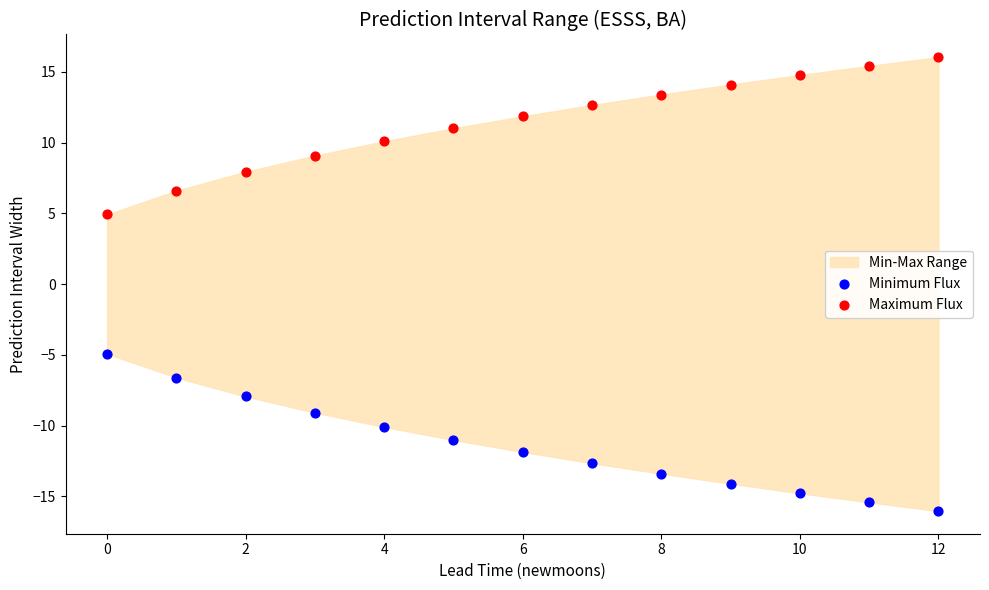

Which series reaches the maximum Y coordinate?

Maximum Flux